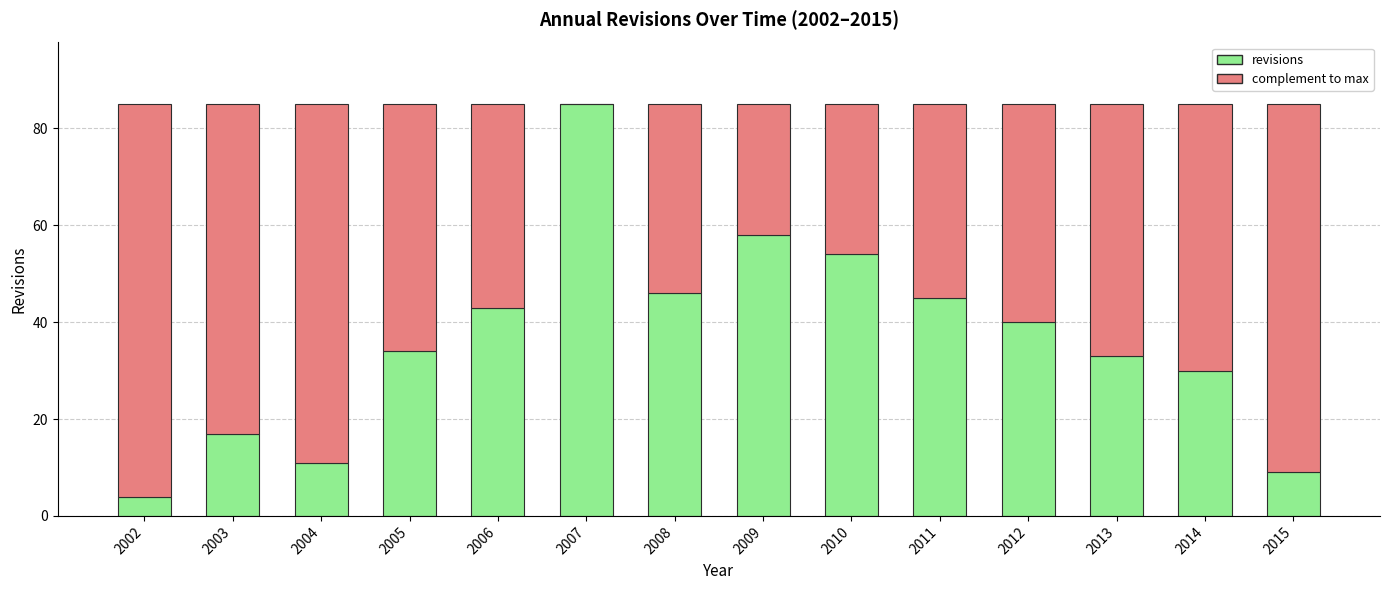

What is the total value across all series at 2008?

85